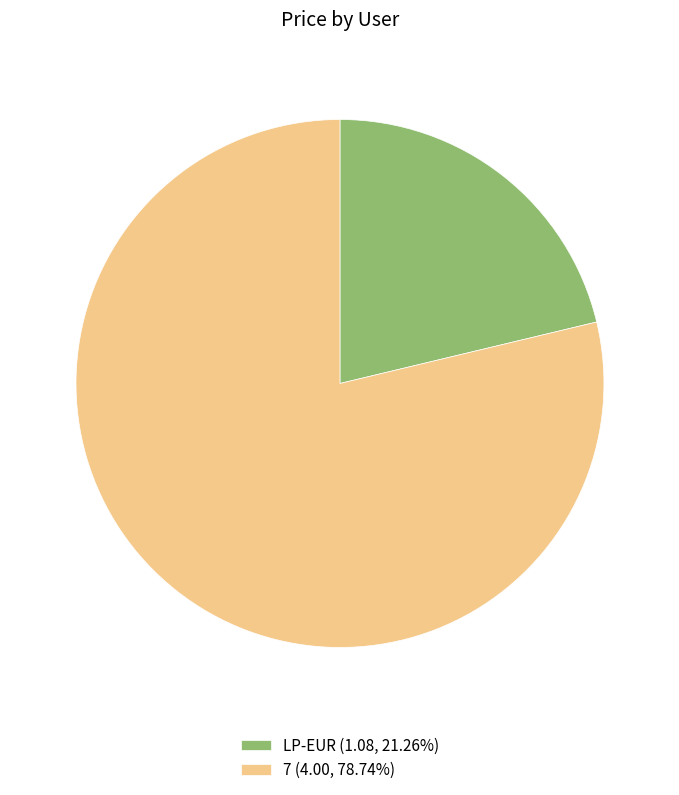

What is the ratio of the value at LP-EUR (1.08, 21.26%) to the value at 7 (4.00, 78.74%)?

0.3